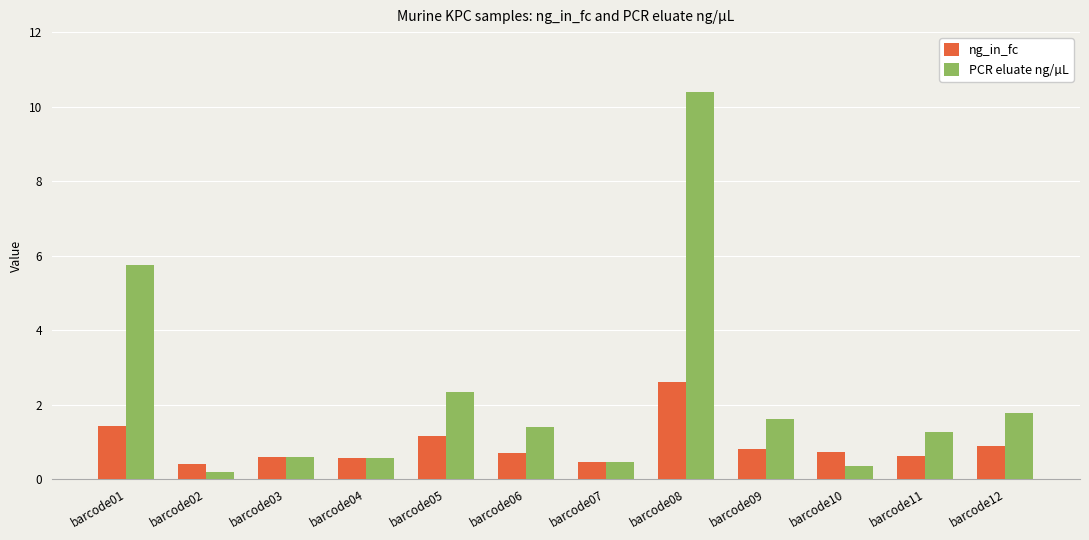

What are all the series names shown in the legend?

ng_in_fc, PCR eluate ng/µL